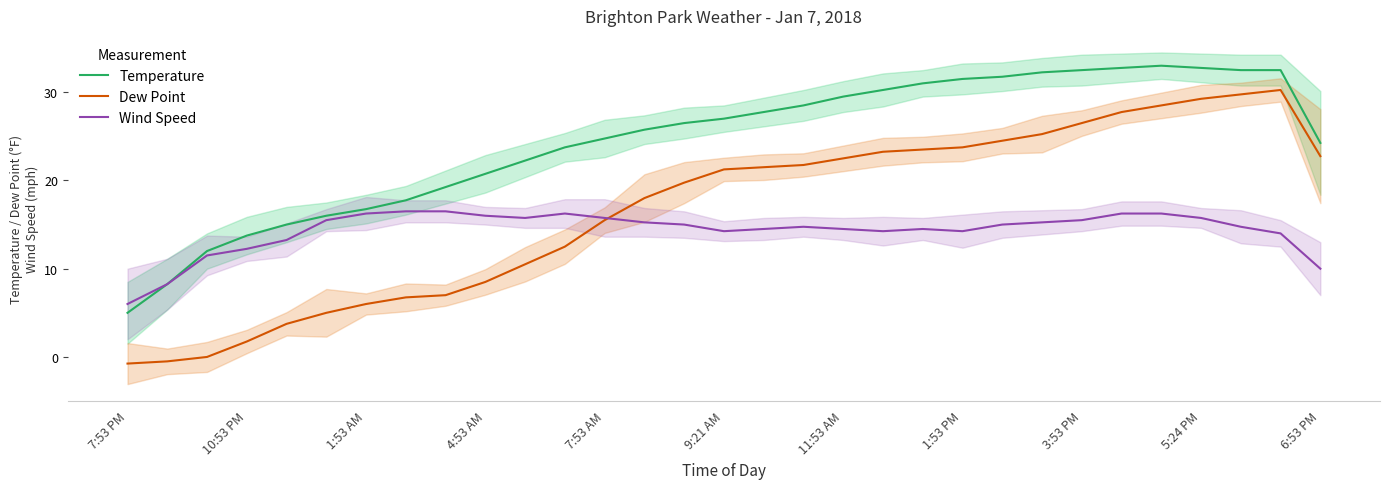

Which series has the widest spread of values?

Dew Point